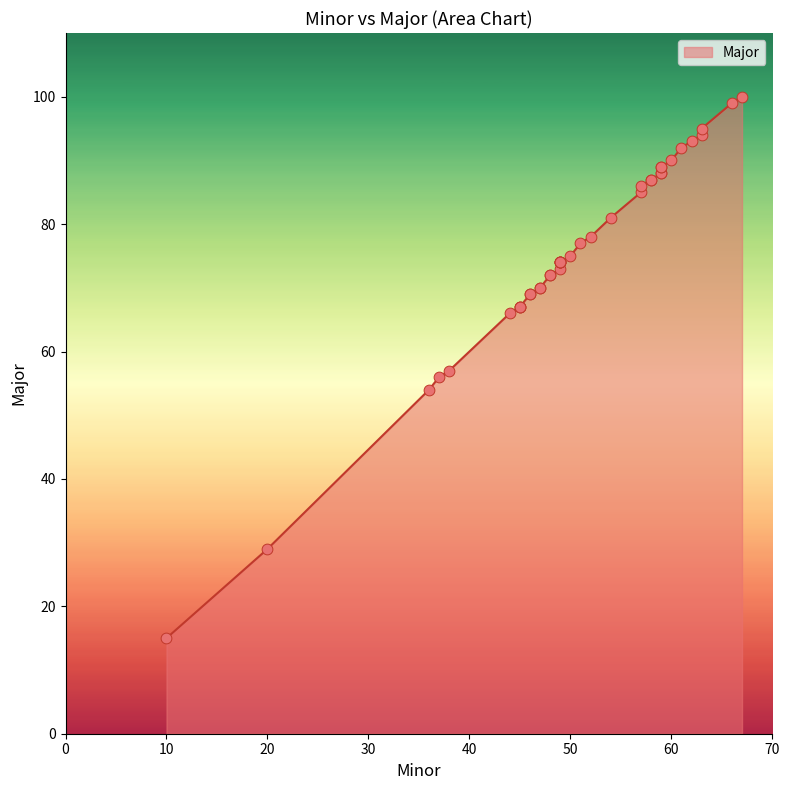

Between 58 and 49, which is larger?

58